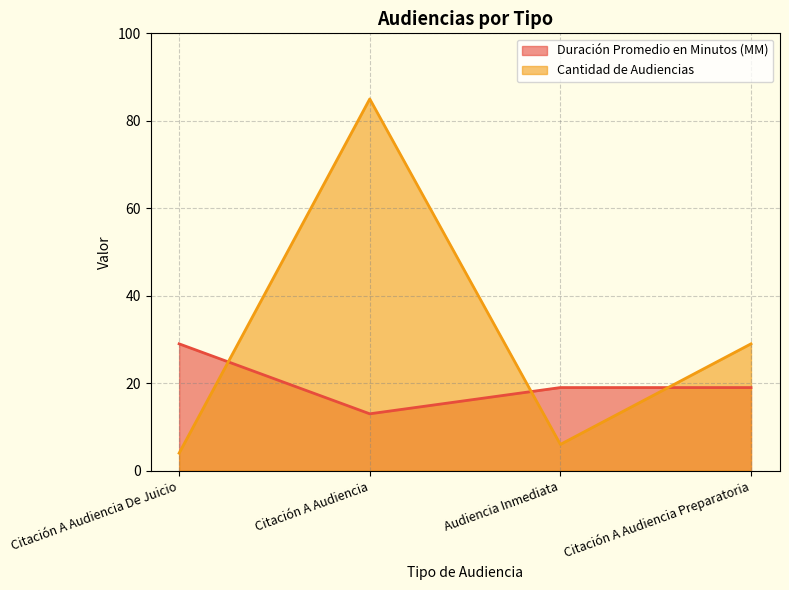

Reading left to right, what are all the values shown in this chart?

Duración Promedio en Minutos (MM): Citación A Audiencia De Juicio=29	Citación A Audiencia=13	Audiencia Inmediata=19	Citación A Audiencia Preparatoria=19
Cantidad de Audiencias: Citación A Audiencia De Juicio=4	Citación A Audiencia=85	Audiencia Inmediata=6	Citación A Audiencia Preparatoria=29